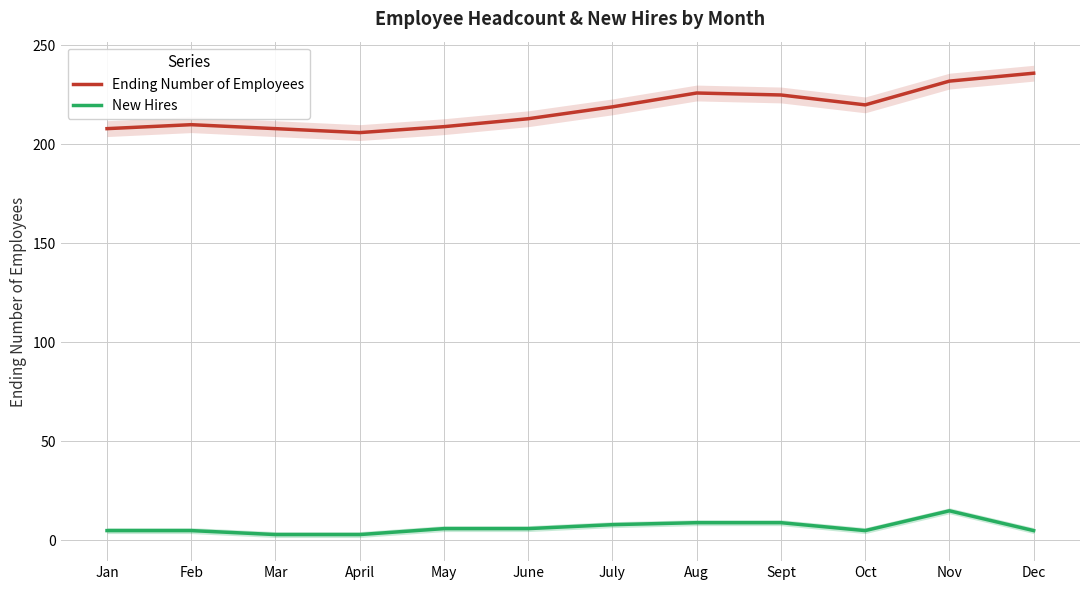

True or false: Ending Number of Employees has more than 1 points higher than both neighbors.

True